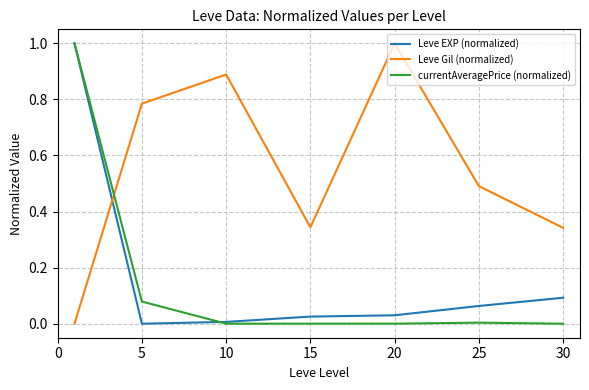

After their last crossing, which series has the higher values: Leve EXP (normalized) or Leve Gil (normalized)?

Leve Gil (normalized)